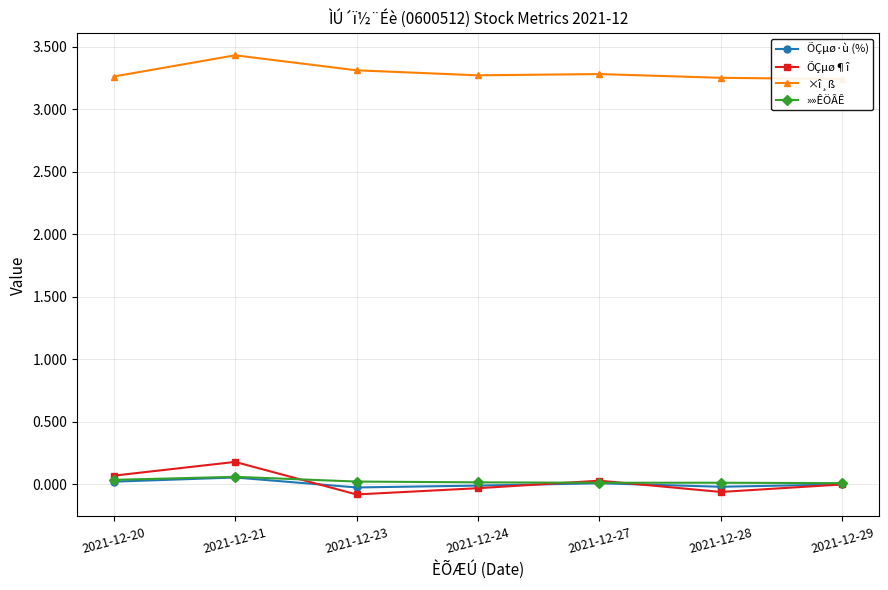

Does the chart display data point markers on the line(s)?

Yes